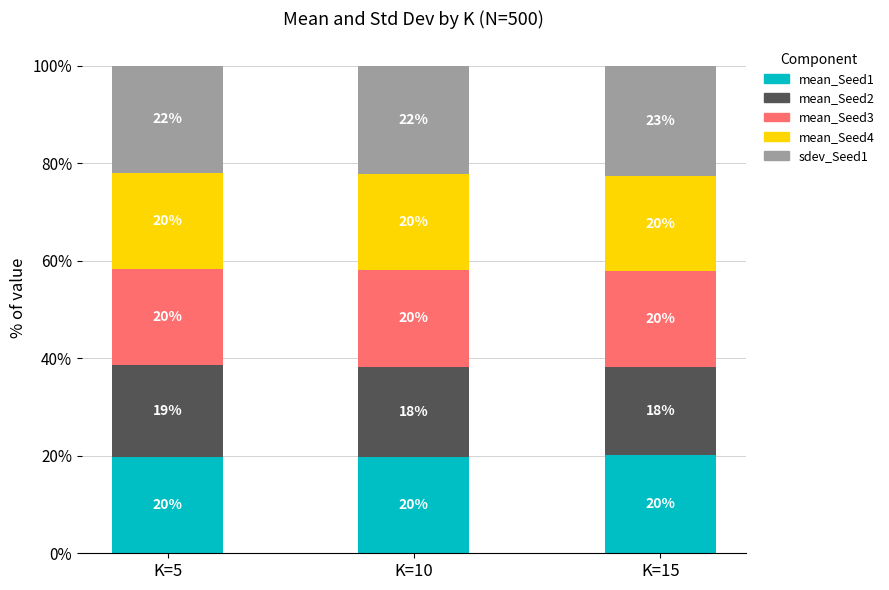

Does the chart contain stacked bars?

Yes